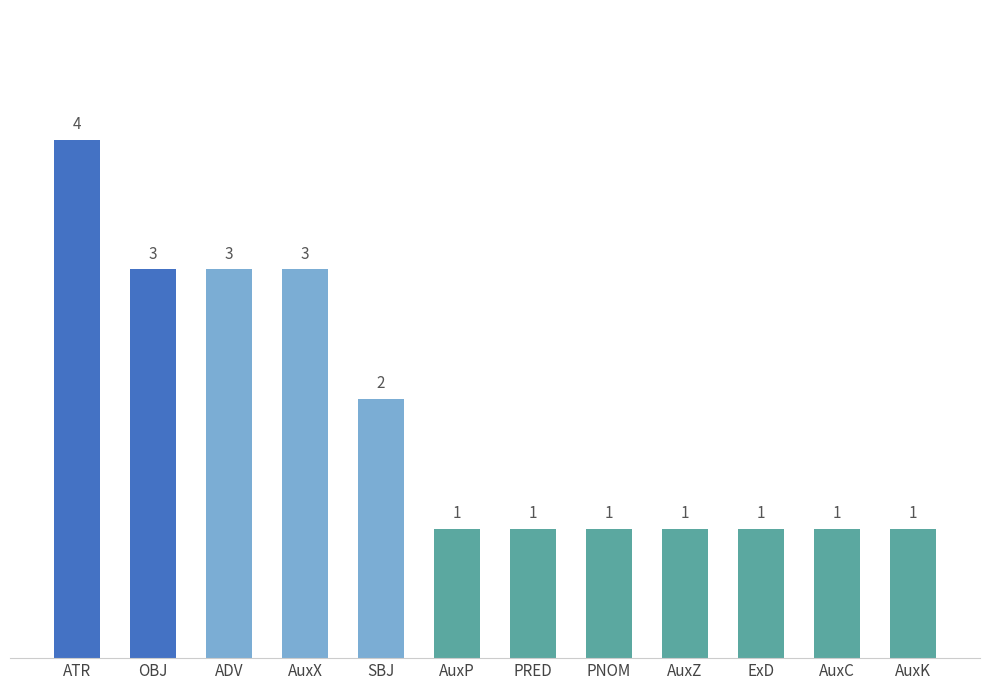

What is the change in value from SBJ to PRED?

-1